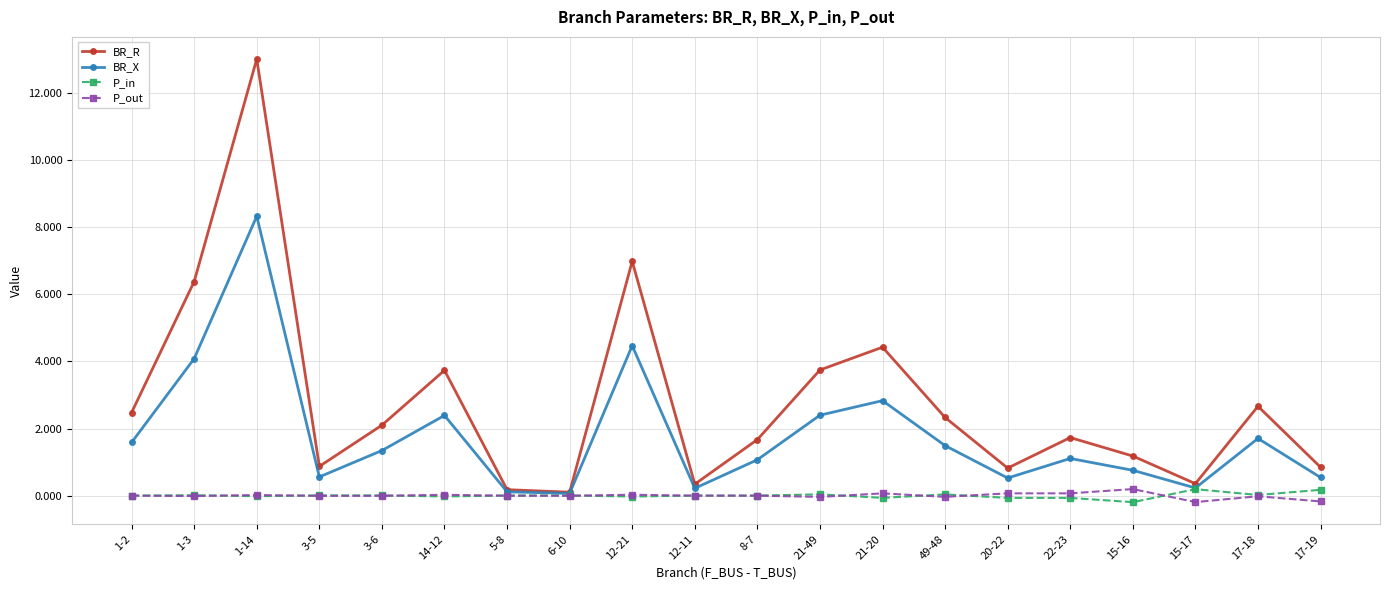

Which series has the largest total across all categories?

BR_R